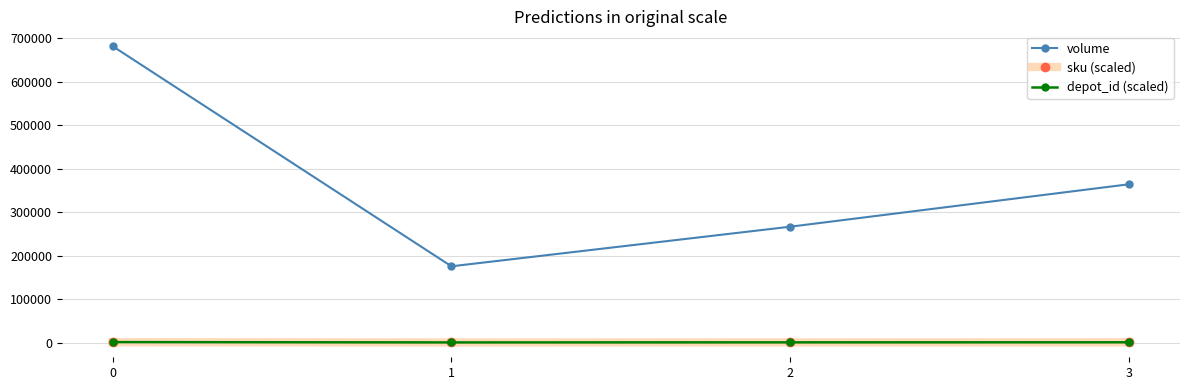

How many values in the sku (scaled) series exceed 364?

2